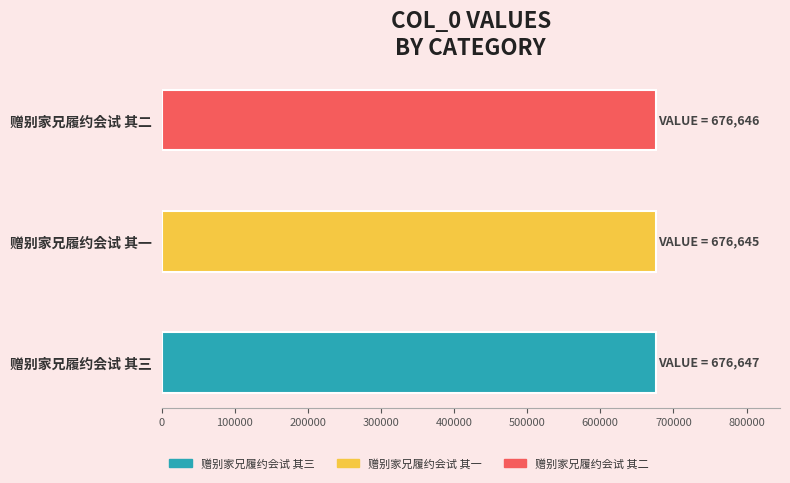

What is the difference between the maximum and minimum values?

2